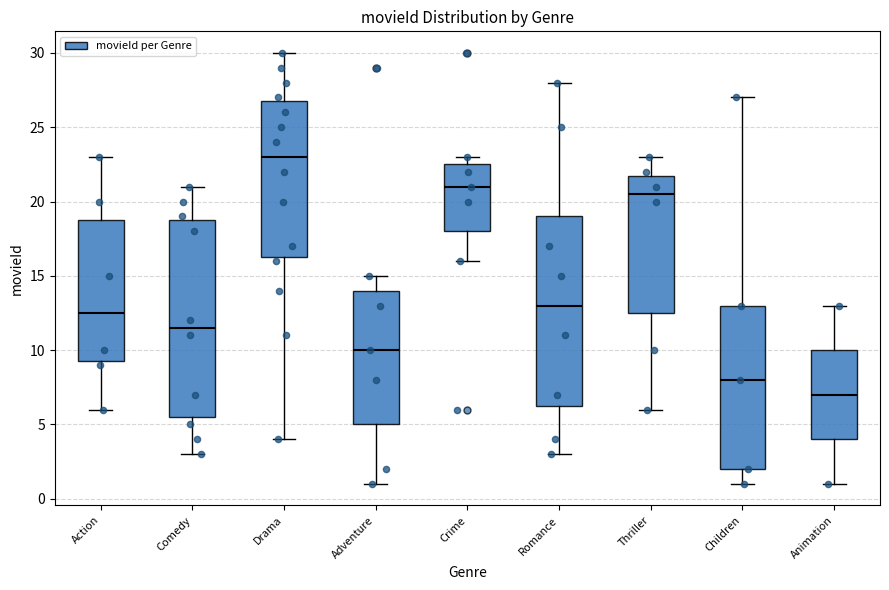

Which box has the highest median line?

Drama